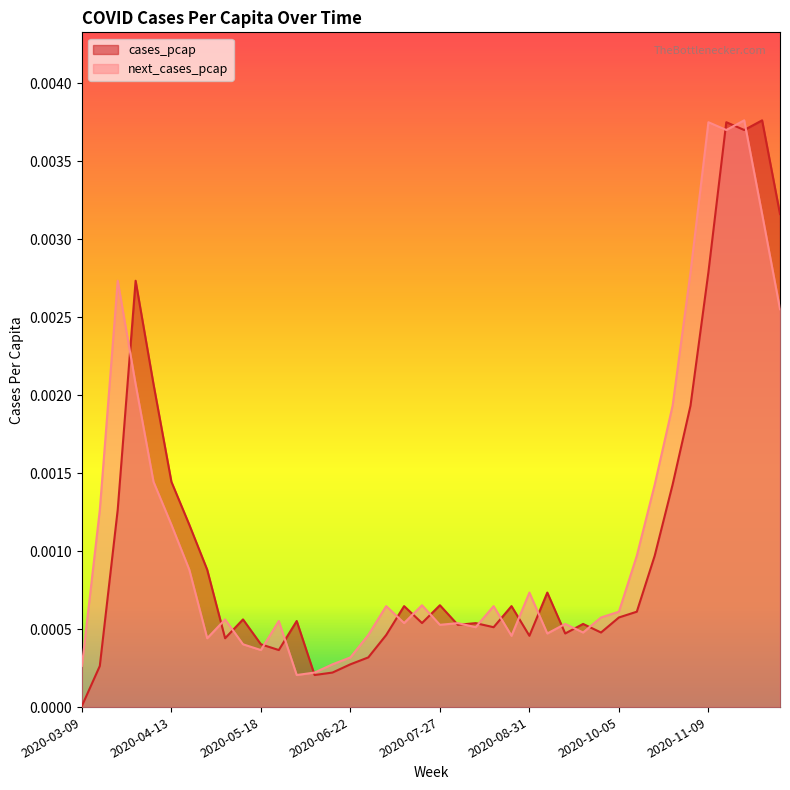

True or false: next_cases_pcap and cases_pcap intersect in this chart.

True